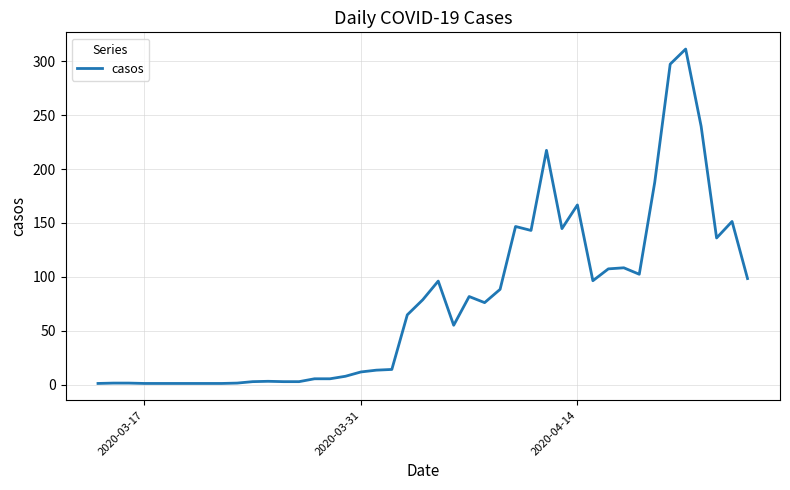

How many lines are shown in the chart?

1